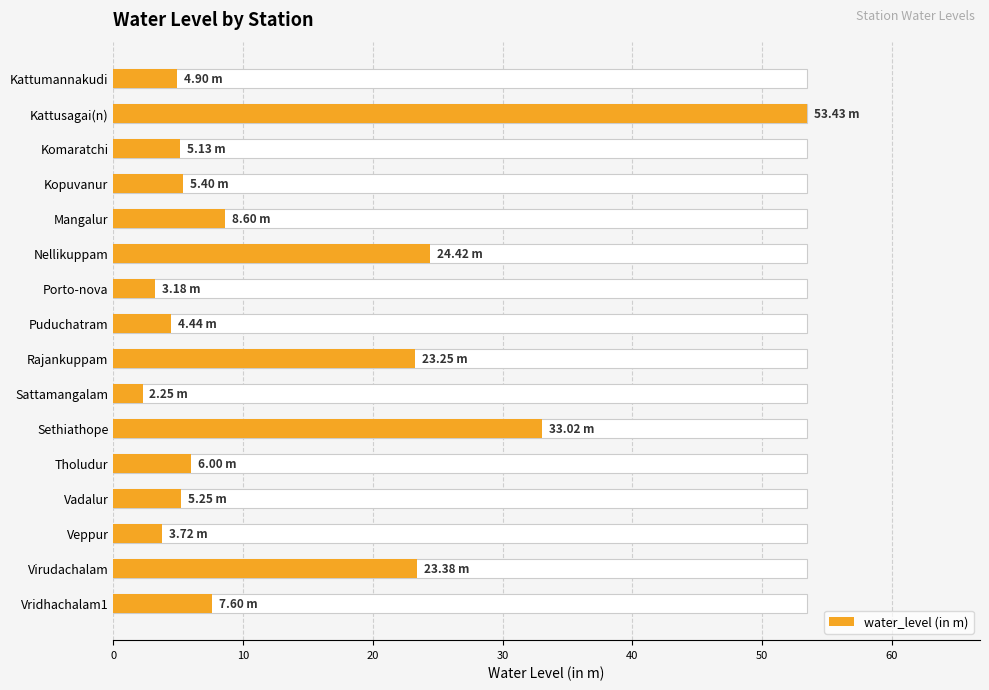

What is the difference between the second highest and second lowest values?

29.8